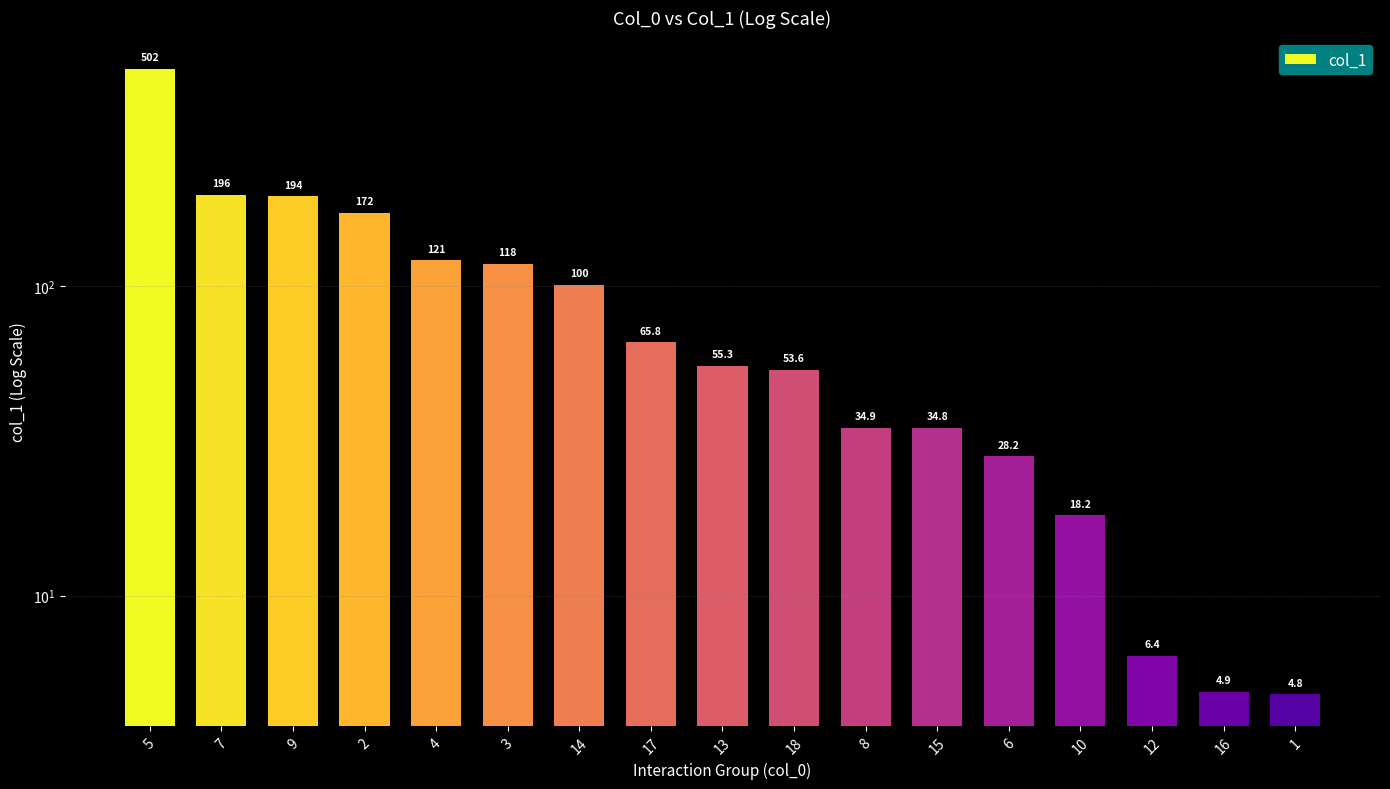

Where does the data first go above 55?

5